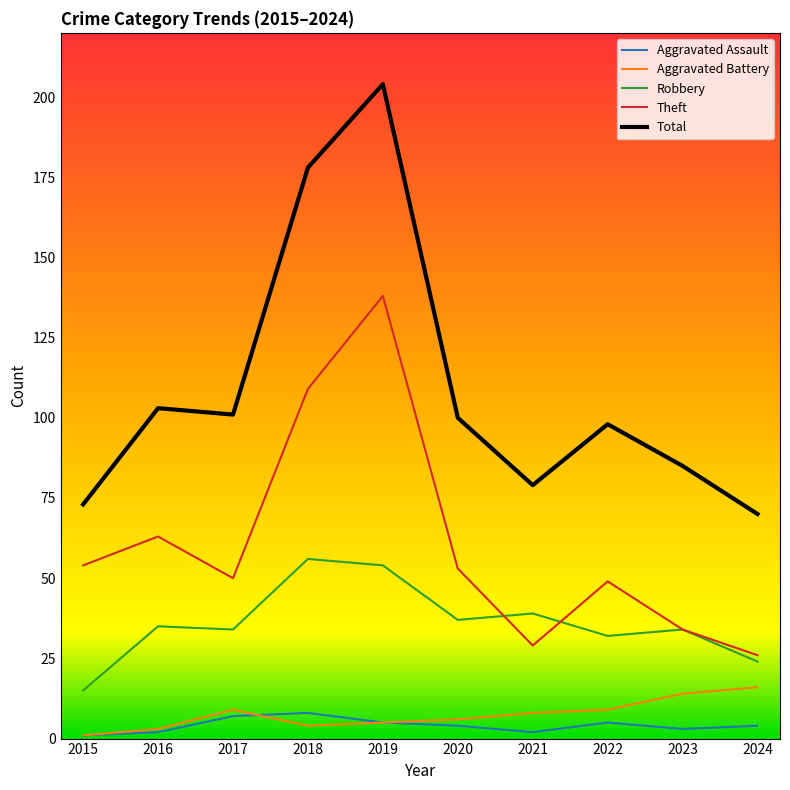

What is the sum of all Total values?

1091